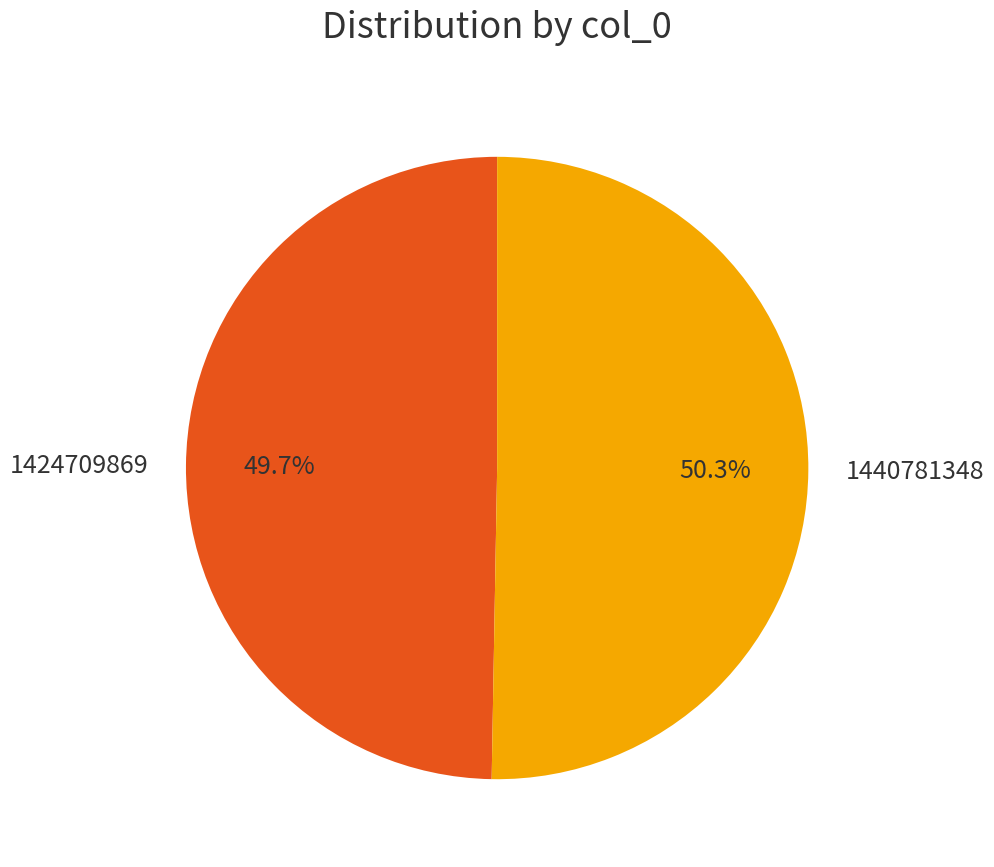

Which category has the biggest portion of the pie?

1440781348